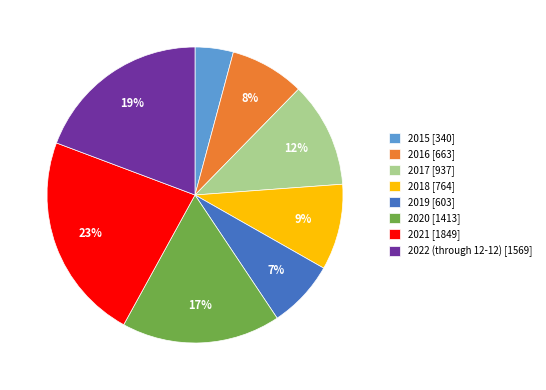

Is it true that 2019 is 1% of the pie?

False